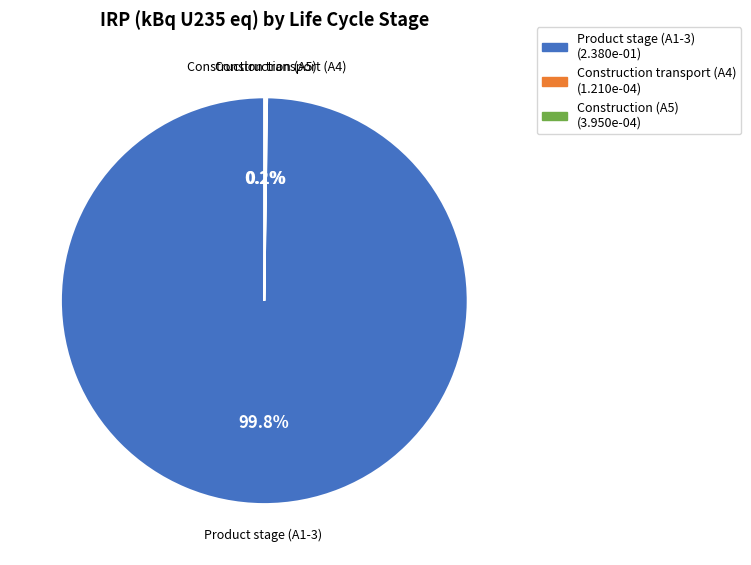

Does any single category account for the majority?

Yes